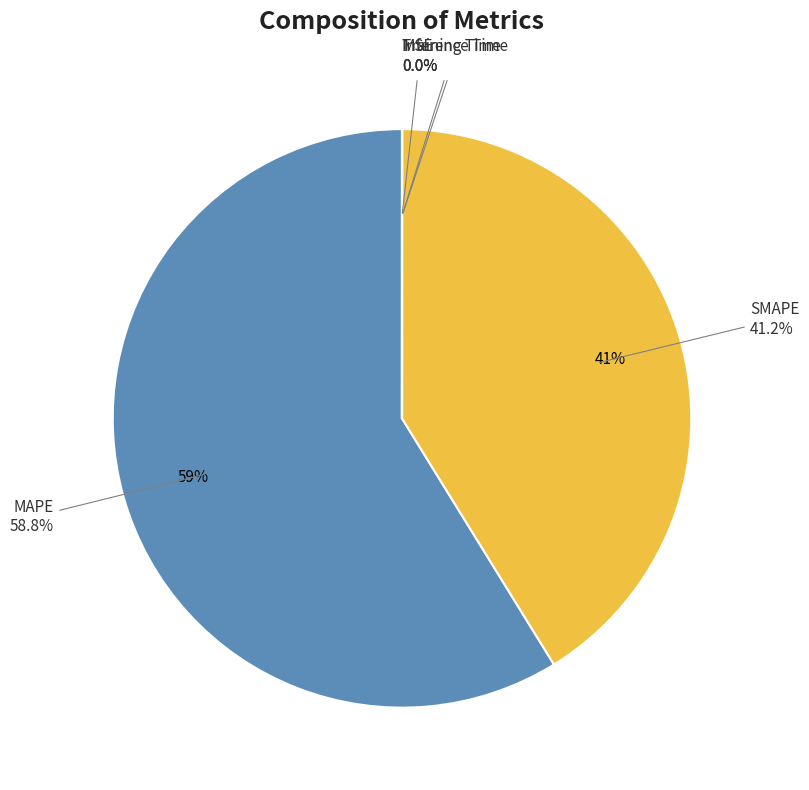

Which slice is the largest?

MAPE